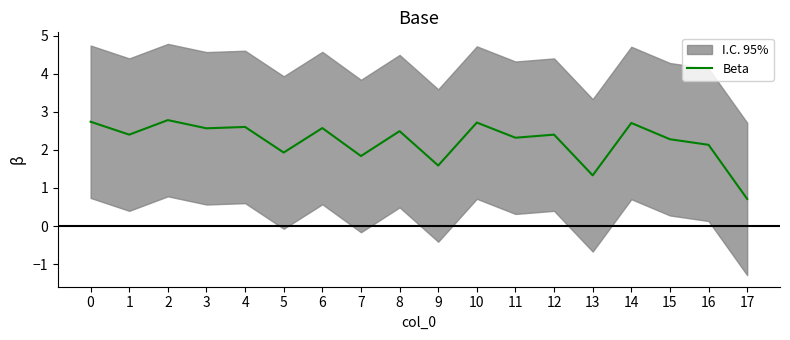

The chart shows a value of 0.7 at 15. True or false?

False